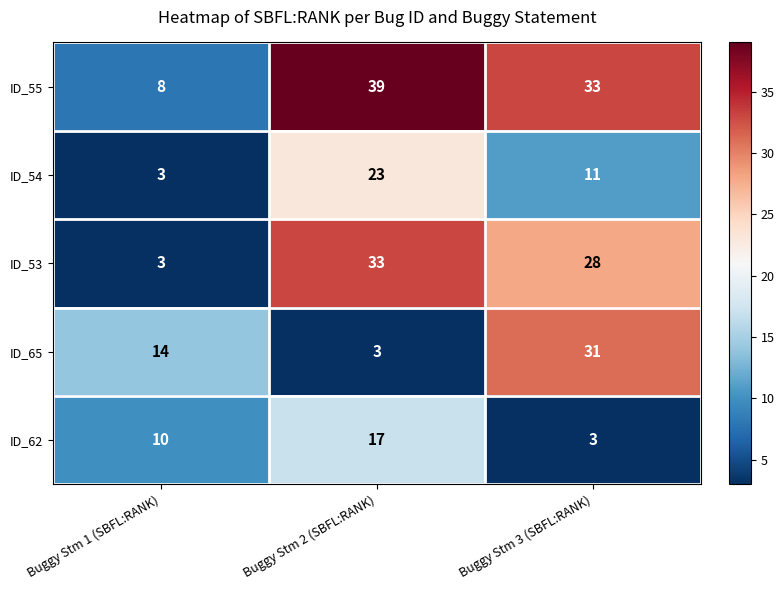

Is it true that ID_53 equals 2 at Buggy Stm 1 (SBFL:RANK)?

False